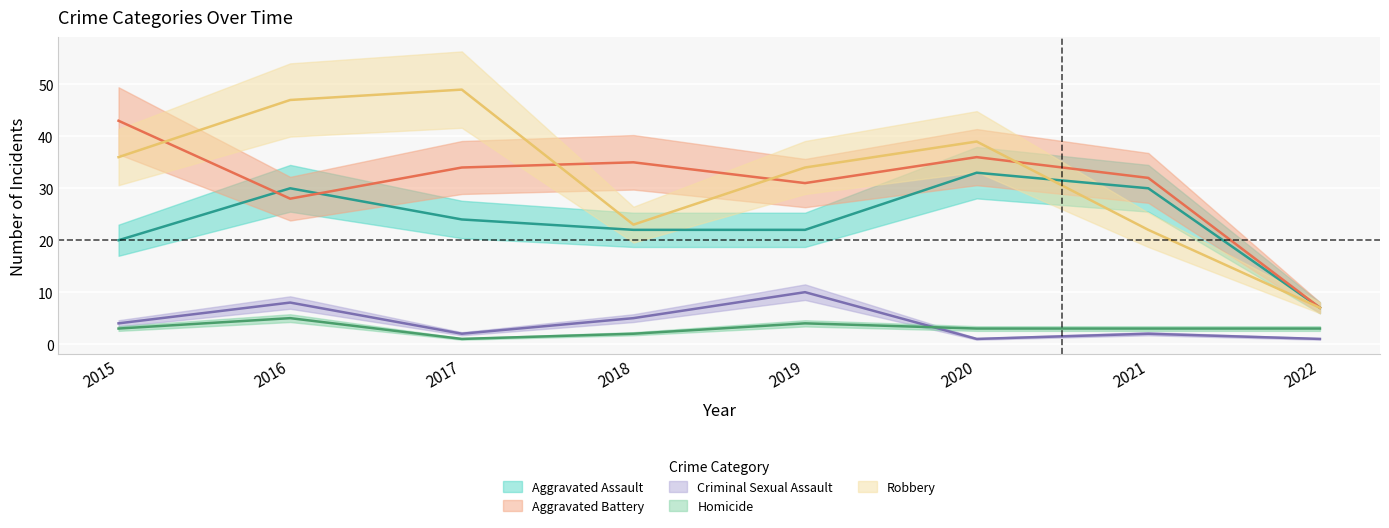

What is the average value of the Aggravated Assault series?

24